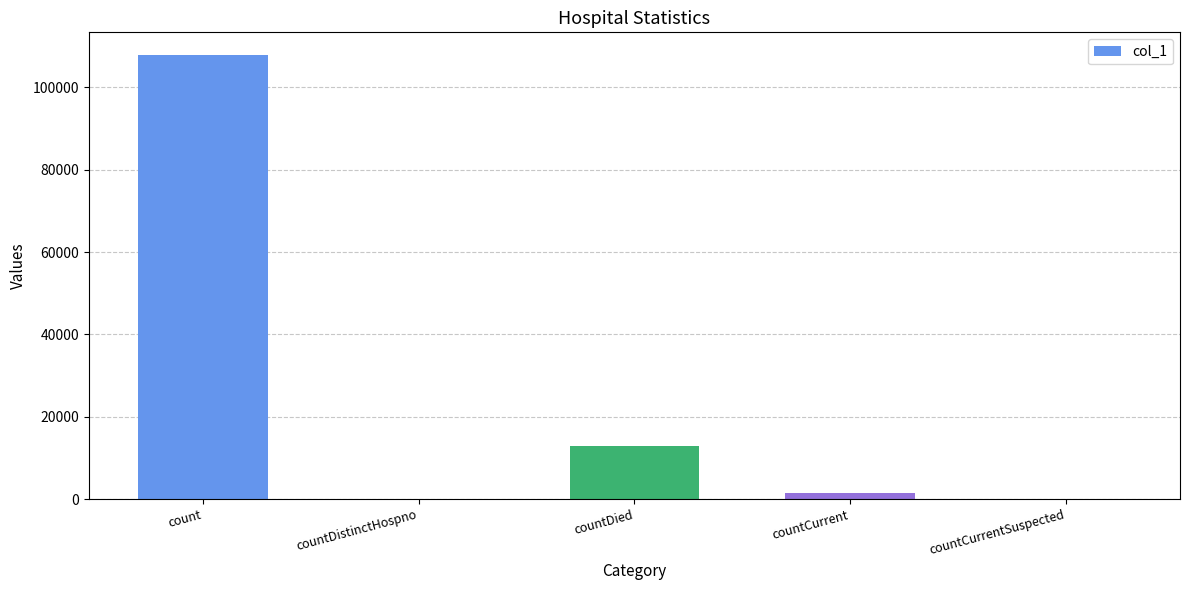

Does the chart contain stacked bars?

No